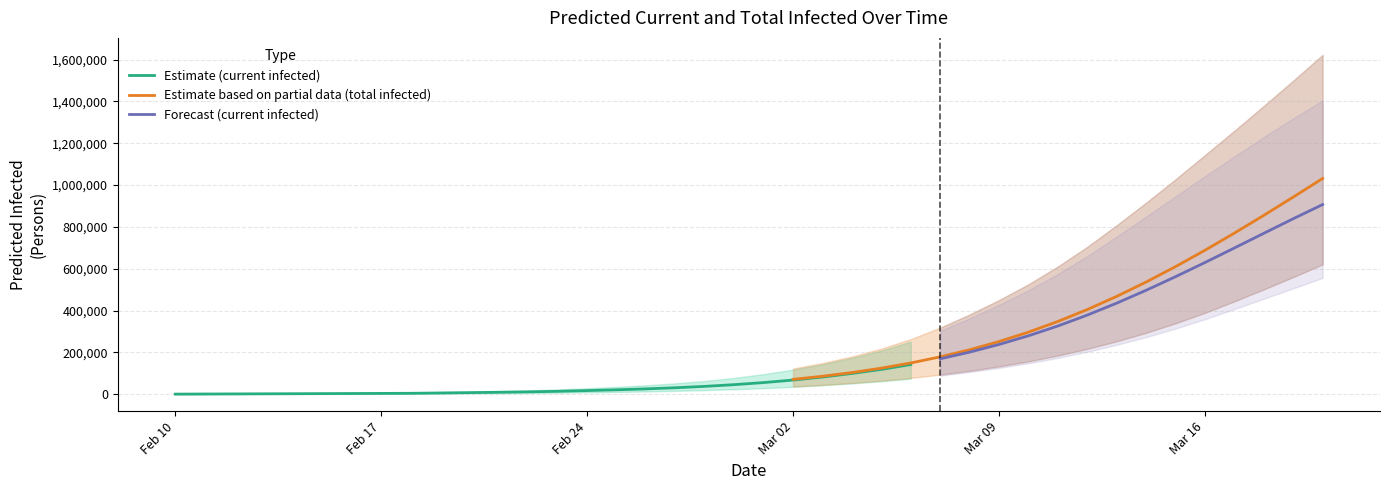

The value of total_upper at 32 is 1183372. True or false?

False